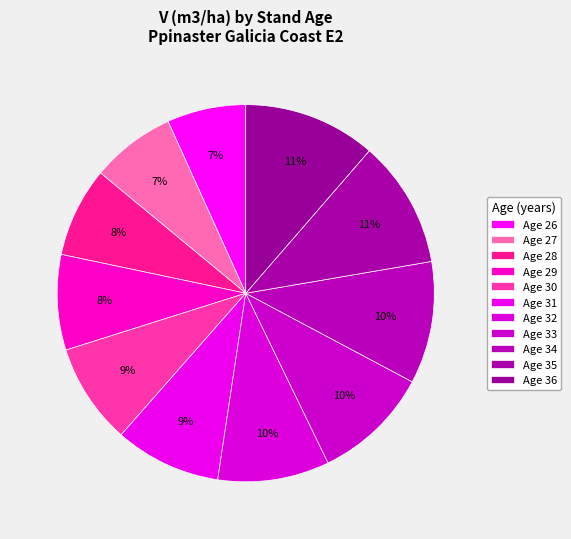

Which category has the smallest portion of the pie?

26